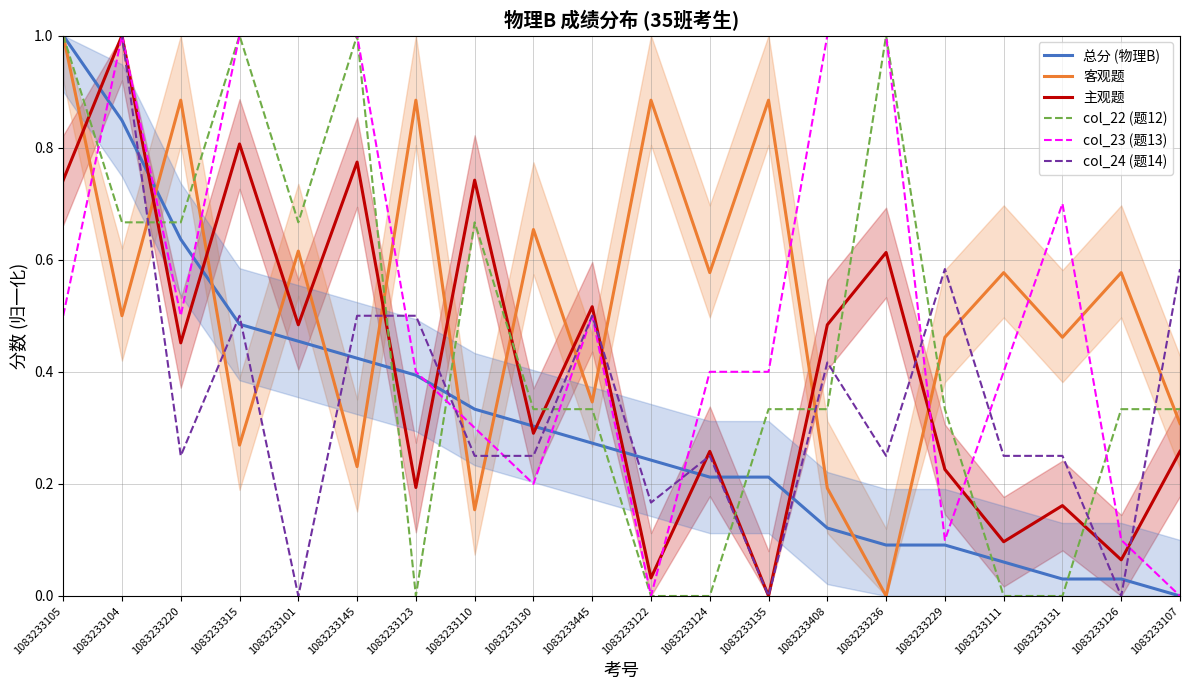

Which label corresponds to the smallest value in the chart?

1083233107